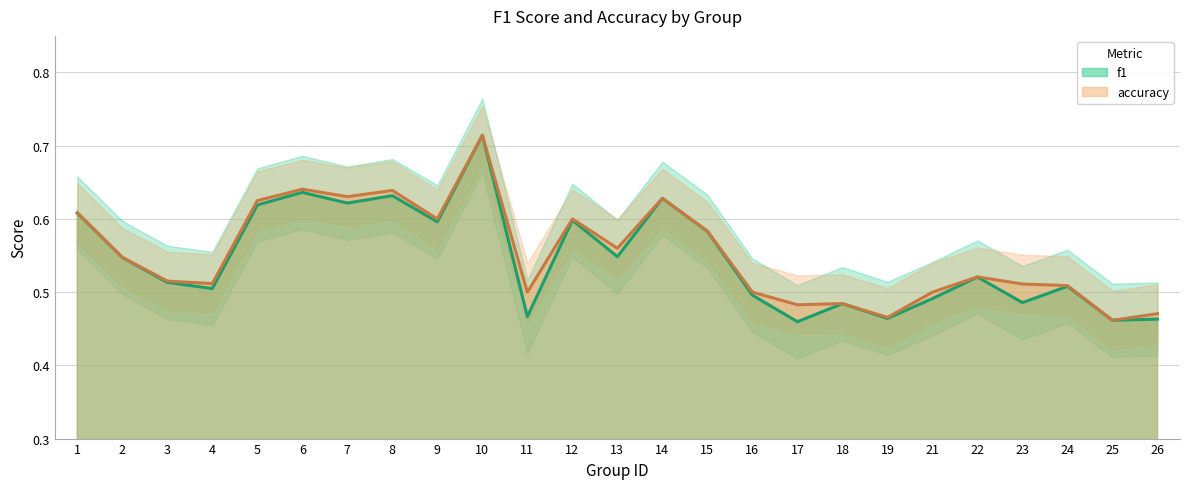

Which has a higher value, 24 or 4?

24